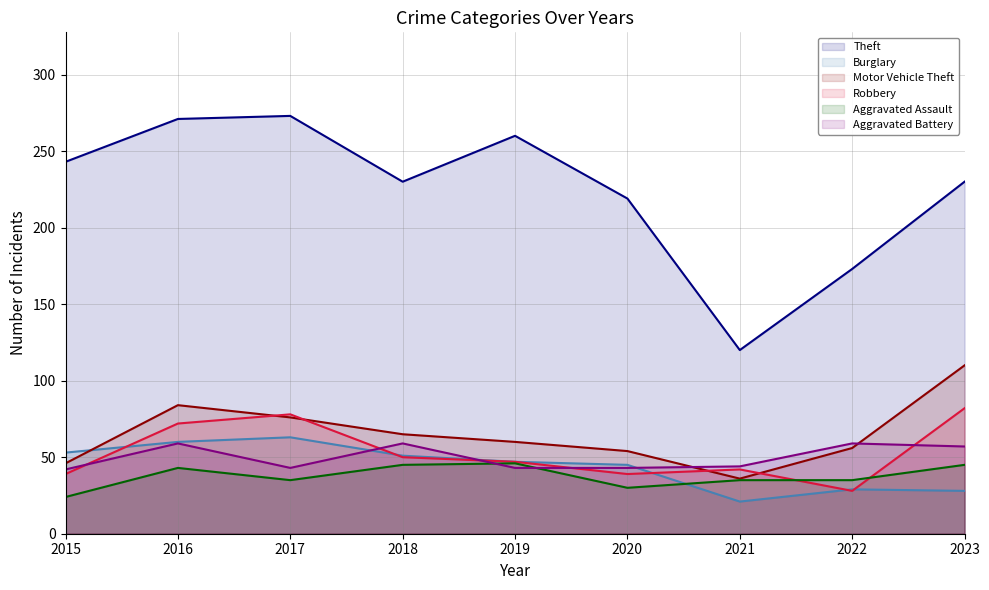

True or false: Motor Vehicle Theft and Aggravated Battery intersect in this chart.

True